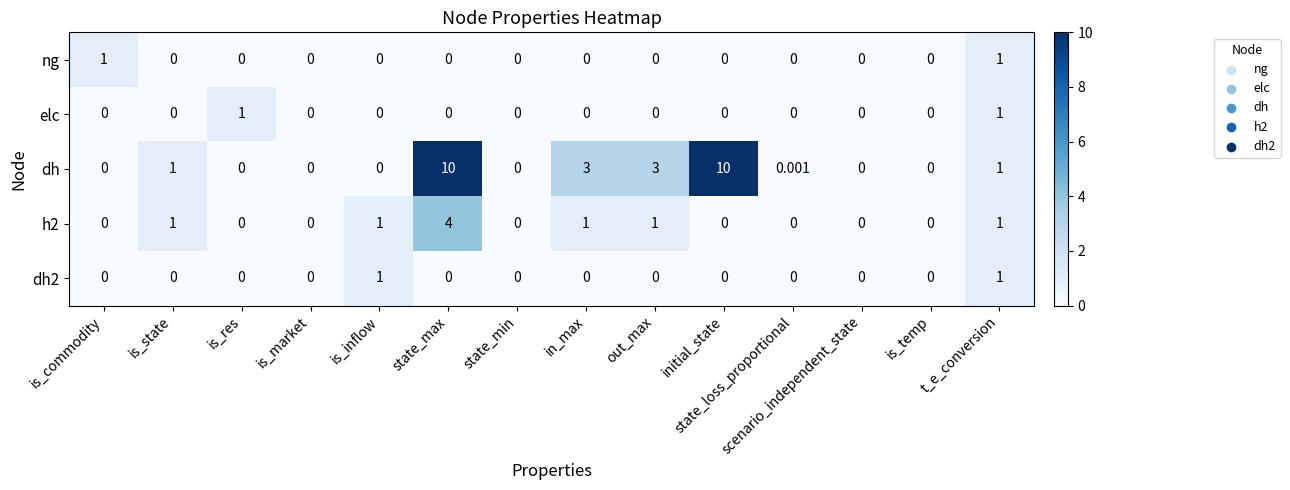

Between is_commodity and state_max, which series saw the biggest shift?

dh